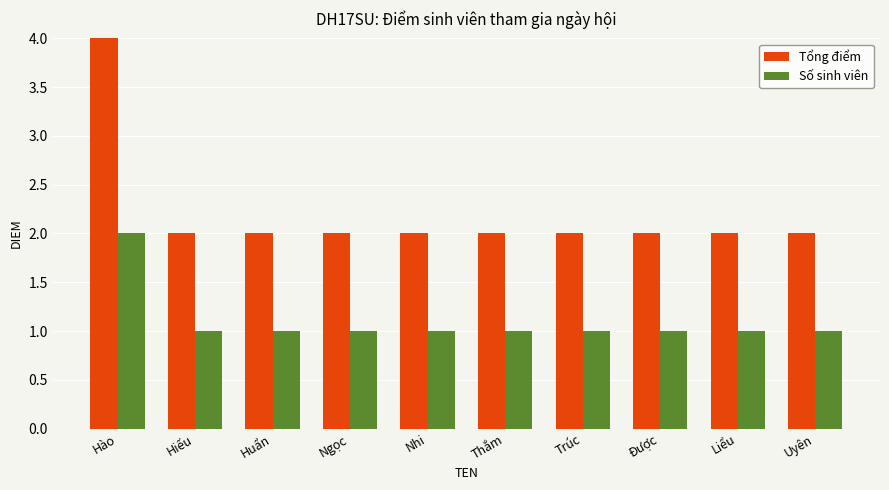

How many data points does each series have?

10